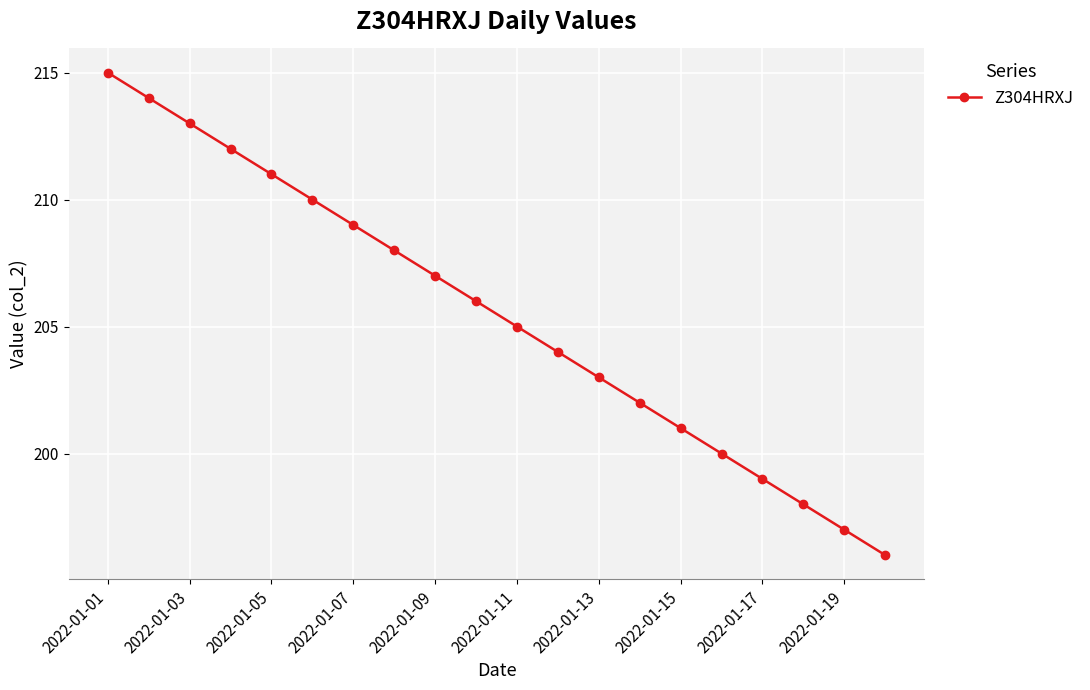

What is the maximum value shown in the chart?

215